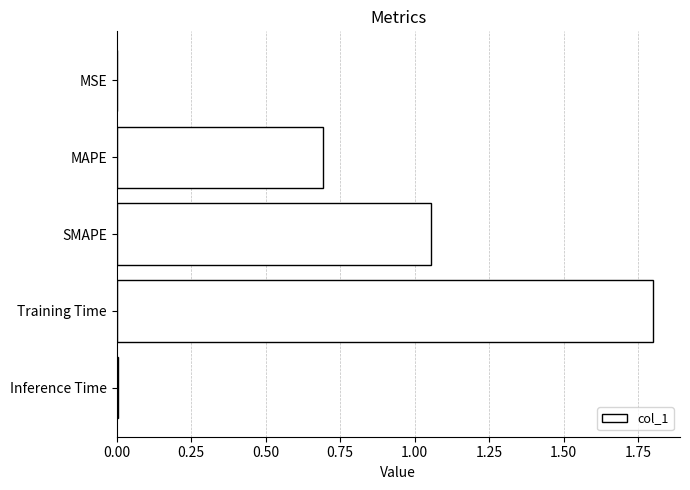

What is the approximate value at Training Time?

1.8